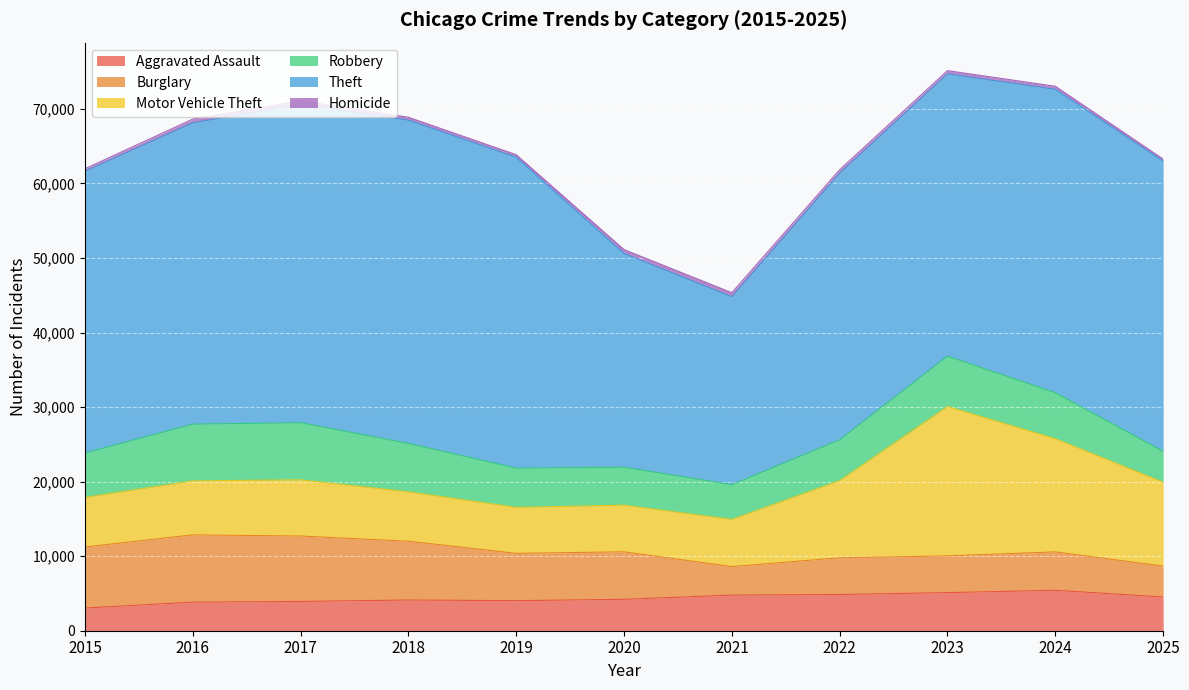

What is the average value of the Robbery series?

5935